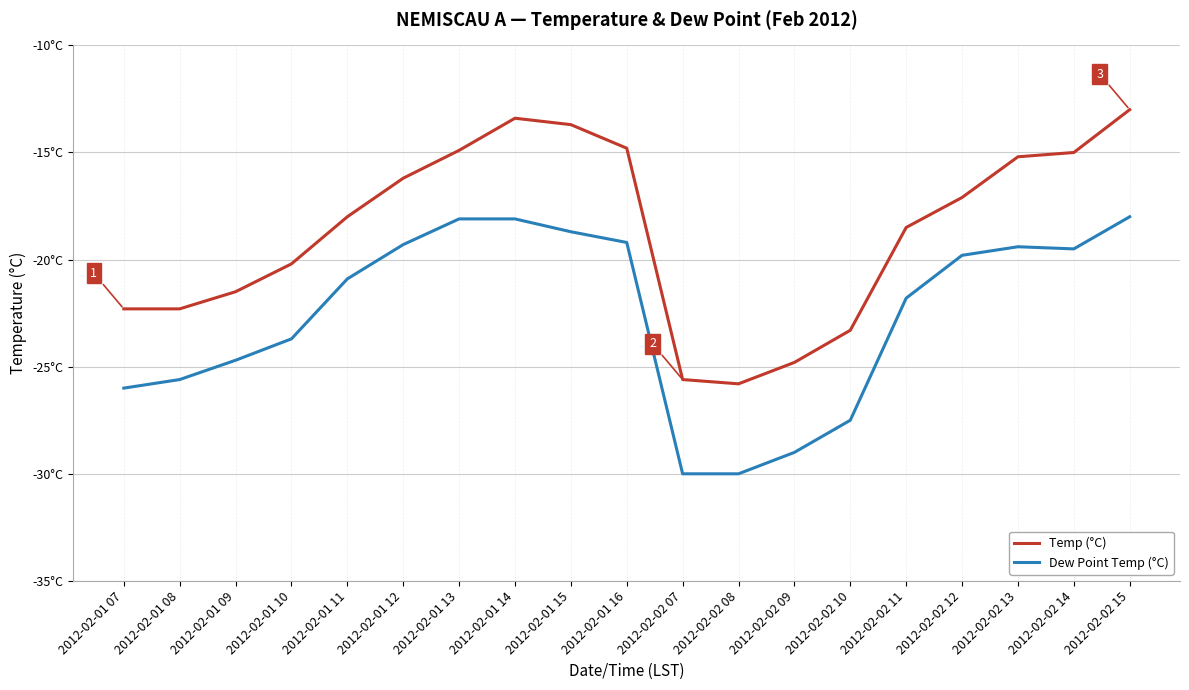

True or false: Temp (°C) and Dew Point Temp (°C) intersect in this chart.

False